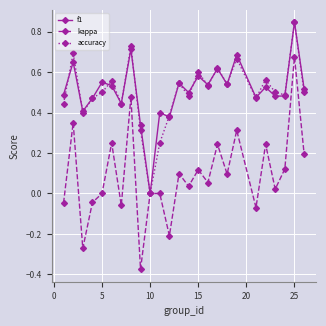

Does the chart display data point markers on the line(s)?

Yes